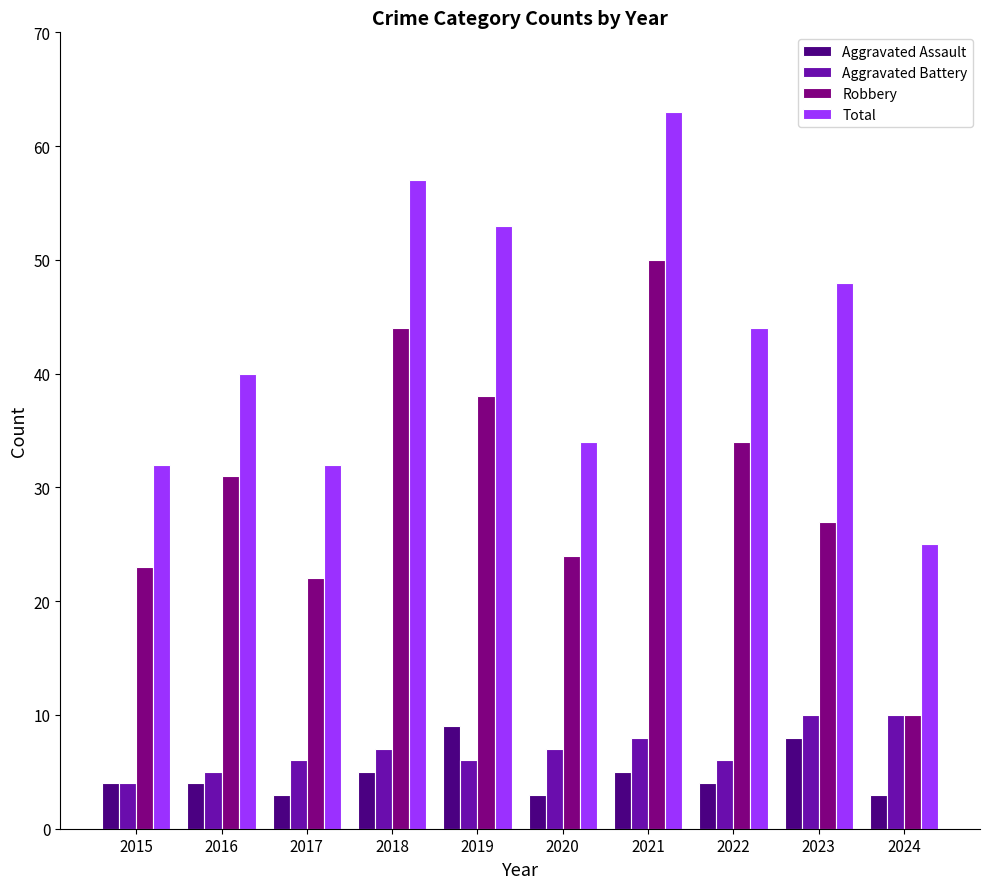

Is it true that Aggravated Battery equals 9 at 2022?

False